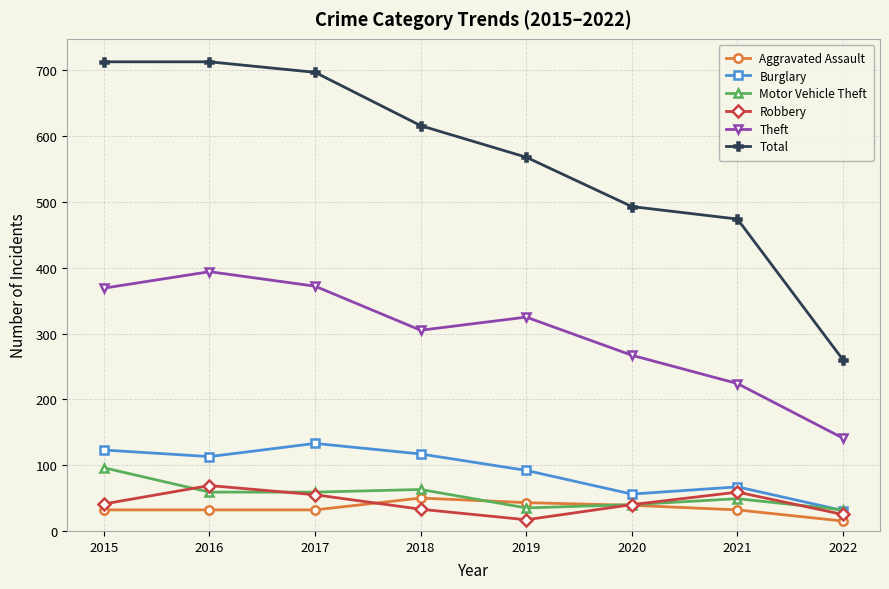

What is the sum of all Aggravated Assault values?

275